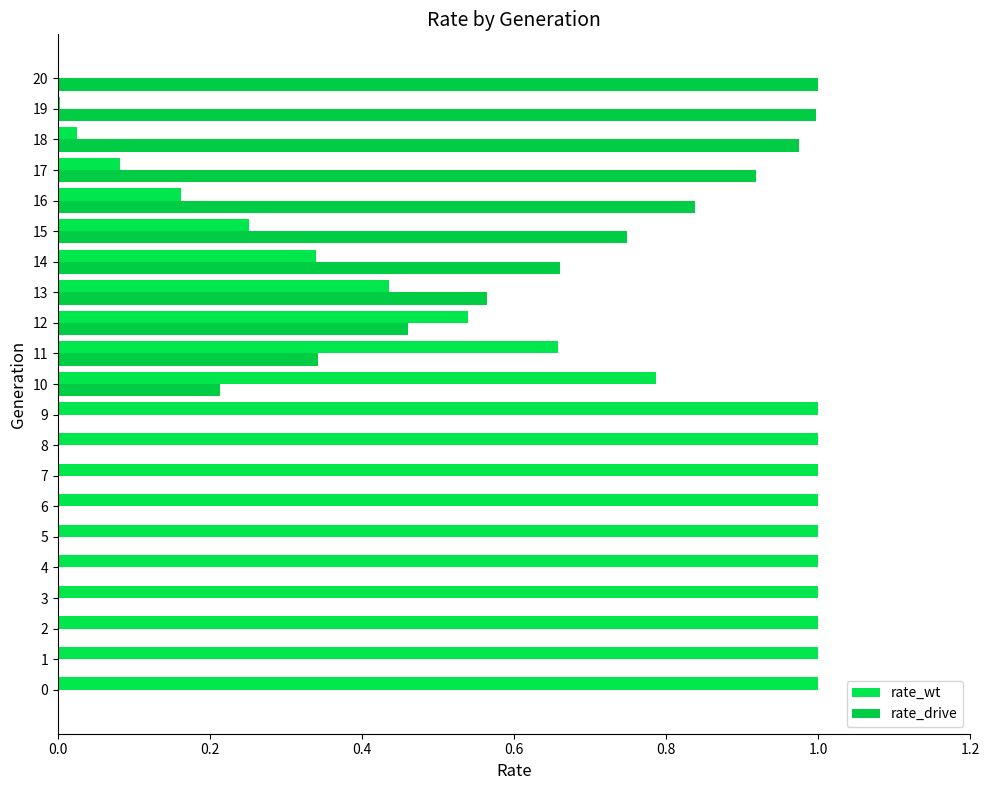

How many categories are shown in the chart?

21